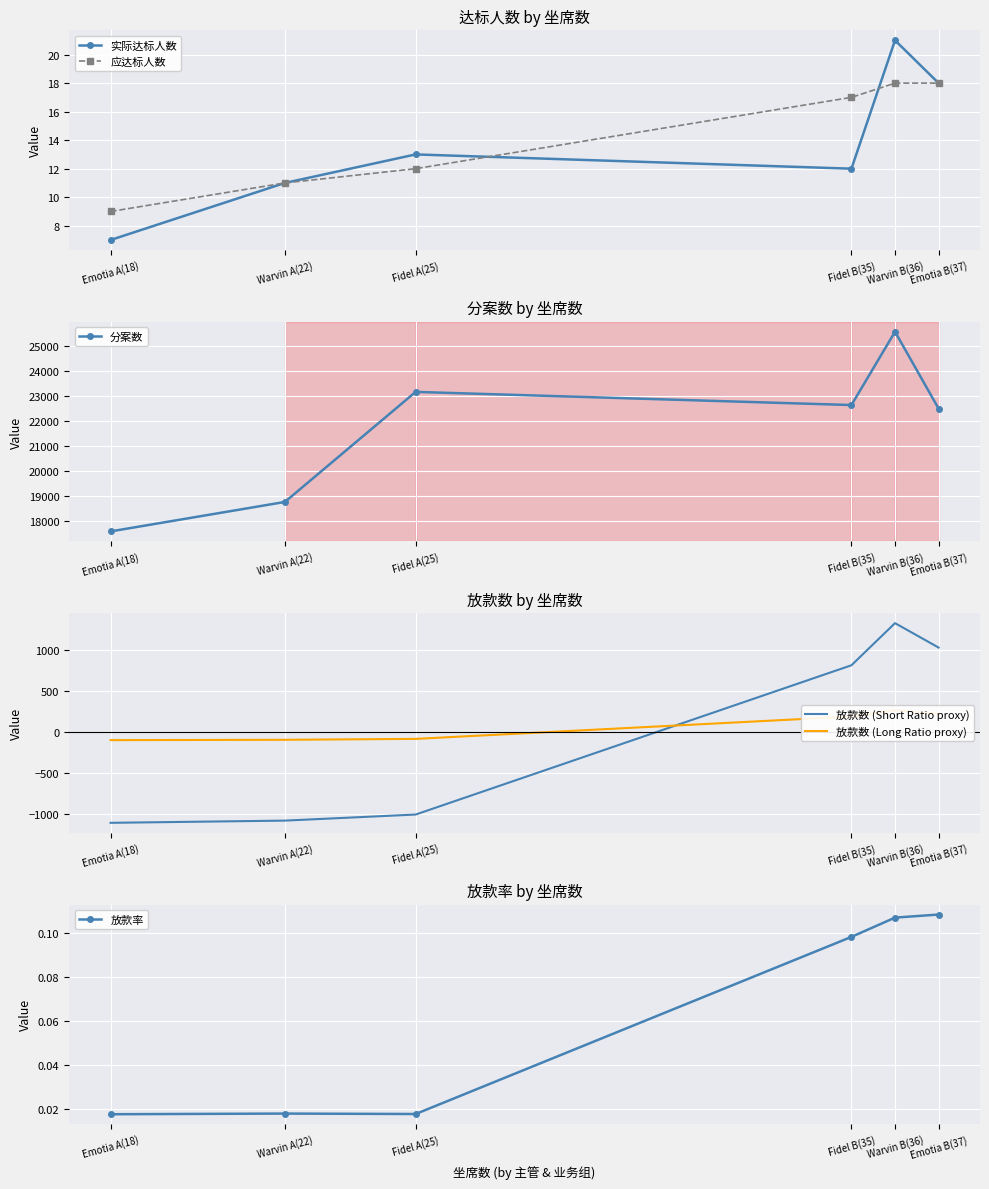

At which category is the sum across all series the highest?

Warvin B(36)